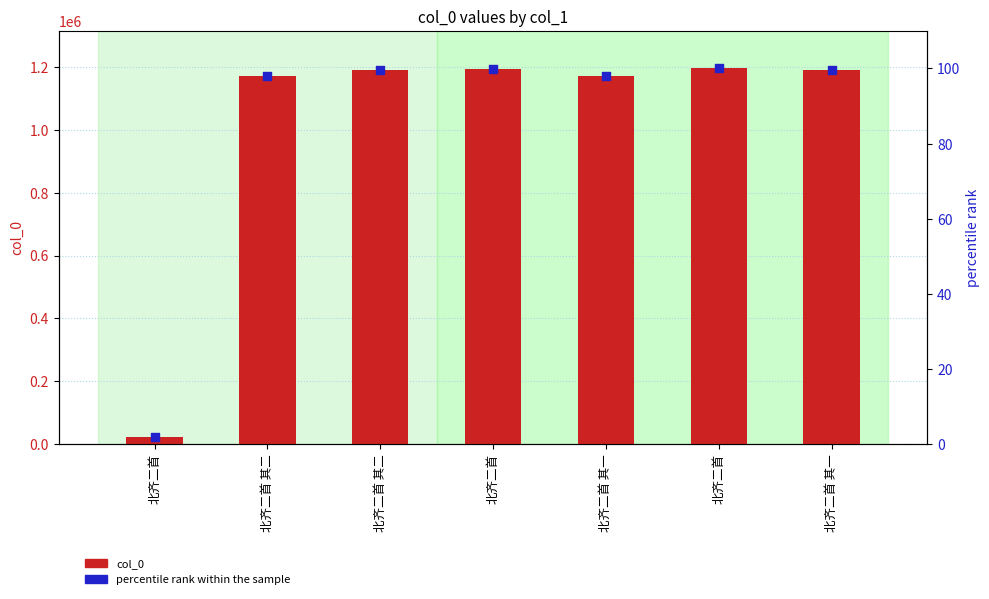

Is the value of col_0 at 北齐二首 其一 greater than the value of percentile rank within the sample at 北齐二首 其二?

Yes